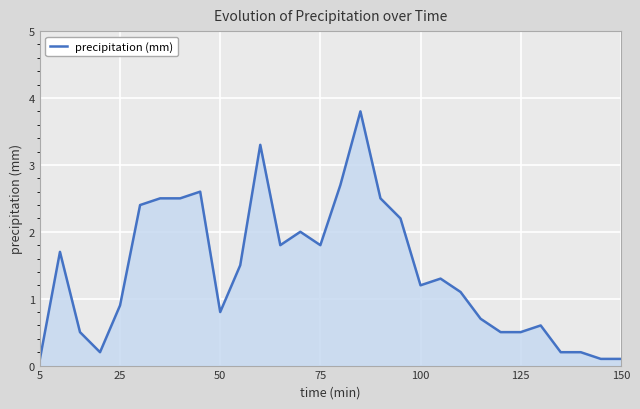

What is the greatest value displayed?

3.8